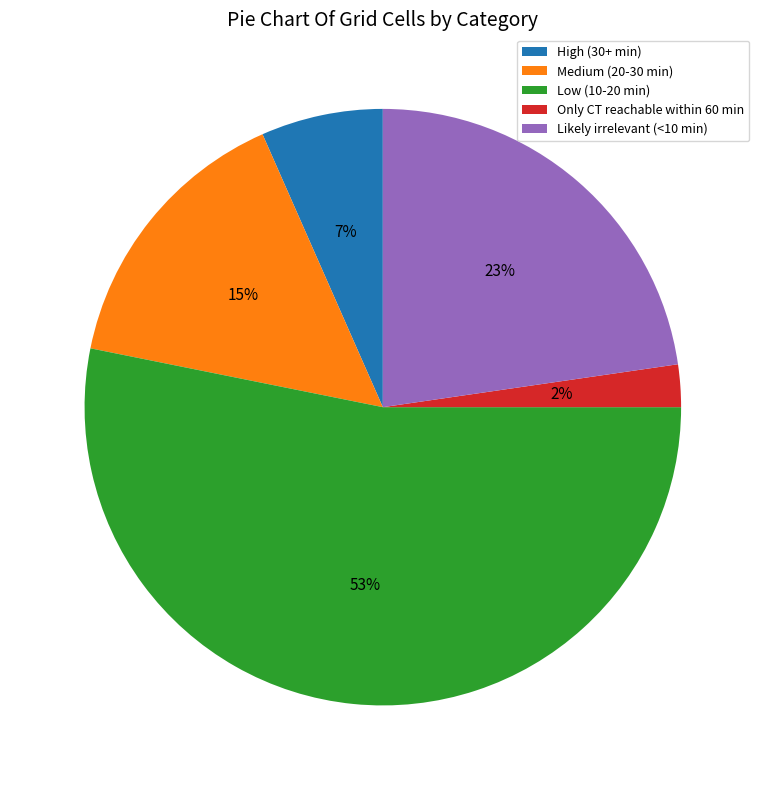

Count the number of slices in the pie.

5